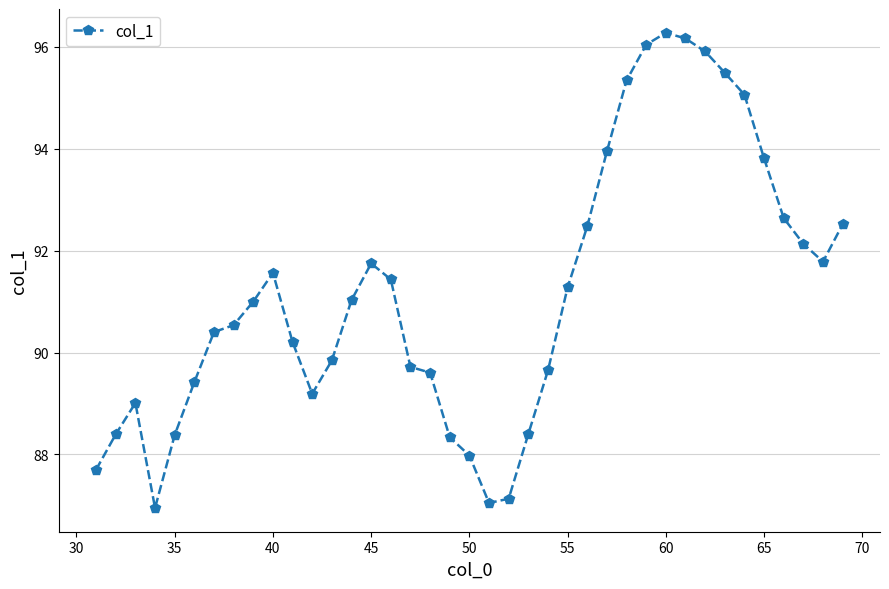

What is the minimum value shown in the chart?

87.0